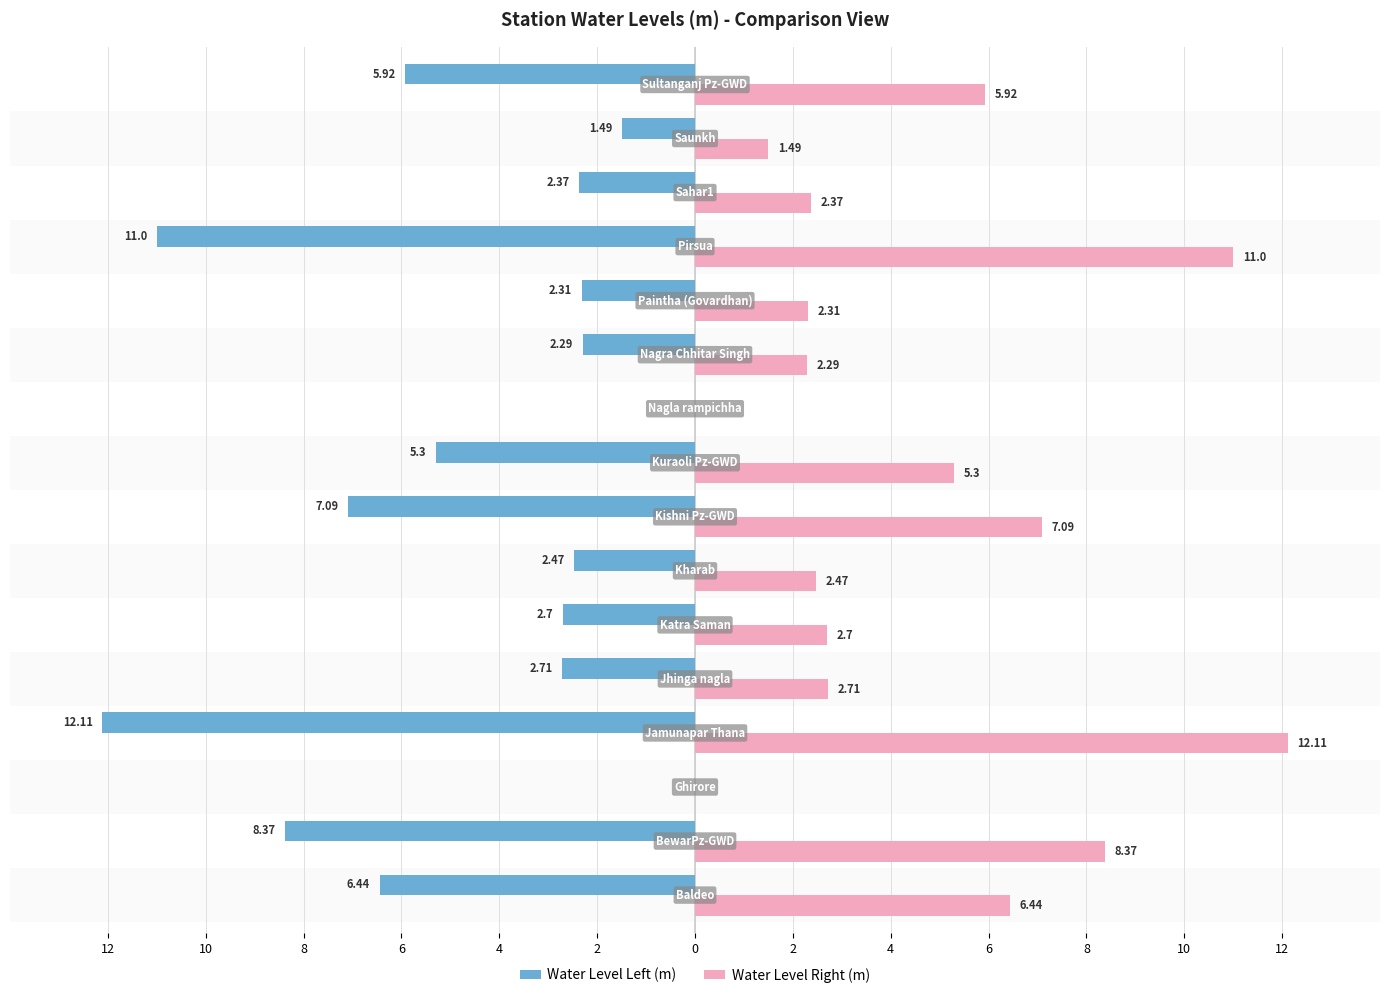

What are all the series names shown in the legend?

Water Level Left (m), Water Level Right (m)